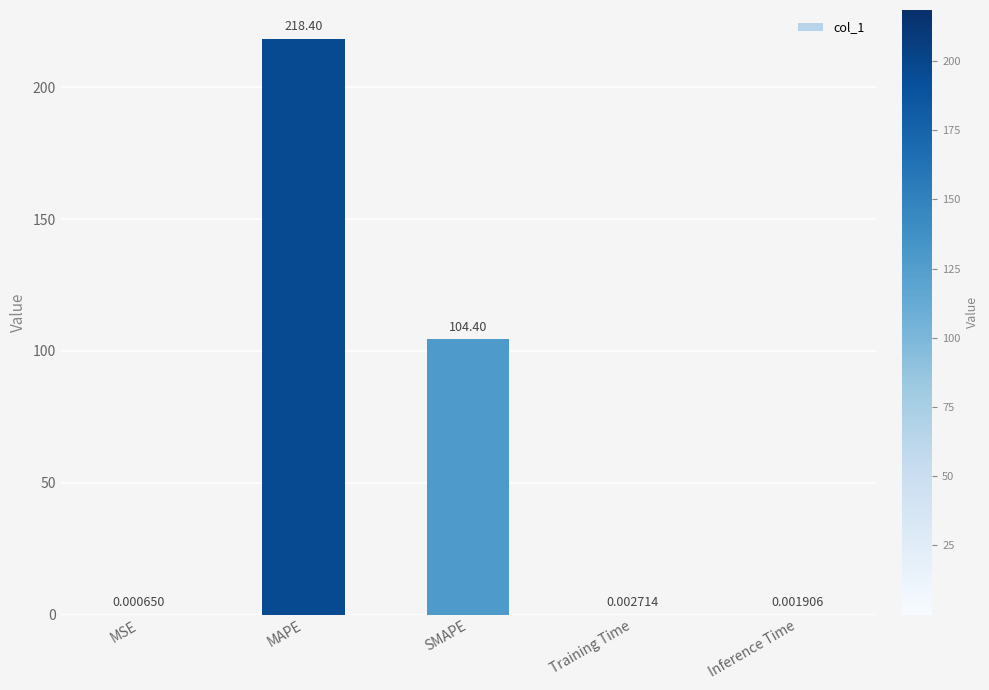

Is it true that the value at SMAPE is 160.5?

False